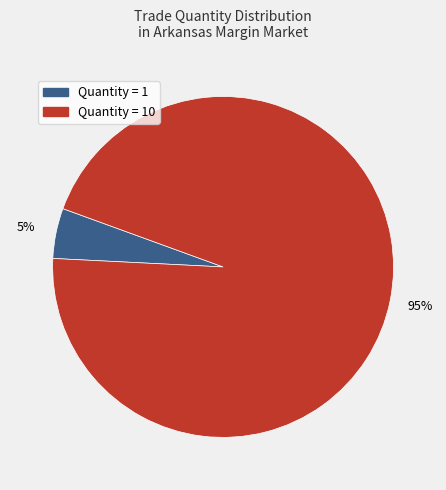

Is there any slice that represents more than half of the pie?

Yes